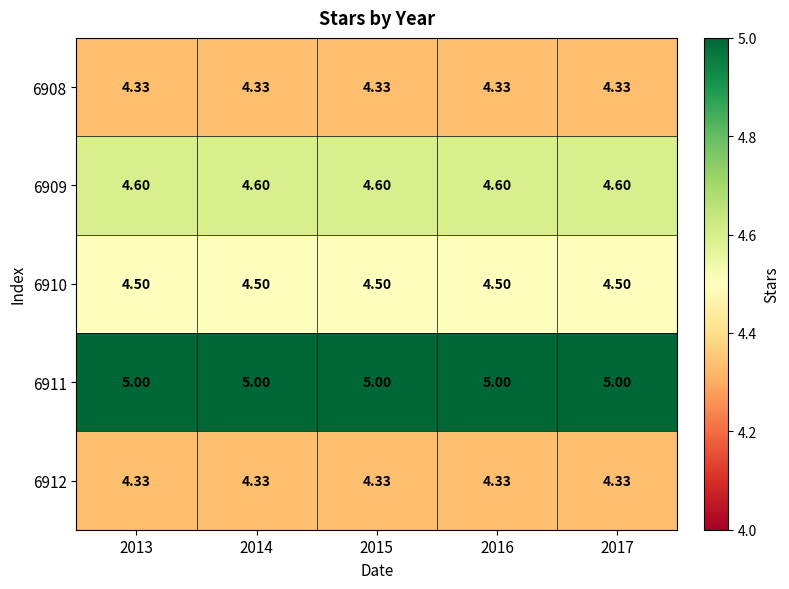

Reading right to left, extract all data points from this chart.

6908: 2017=4.3	2016=4.3	2015=4.3	2014=4.3	2013=4.3
6909: 2017=4.6	2016=4.6	2015=4.6	2014=4.6	2013=4.6
6910: 2017=4.5	2016=4.5	2015=4.5	2014=4.5	2013=4.5
6911: 2017=5.0	2016=5.0	2015=5.0	2014=5.0	2013=5.0
6912: 2017=4.3	2016=4.3	2015=4.3	2014=4.3	2013=4.3